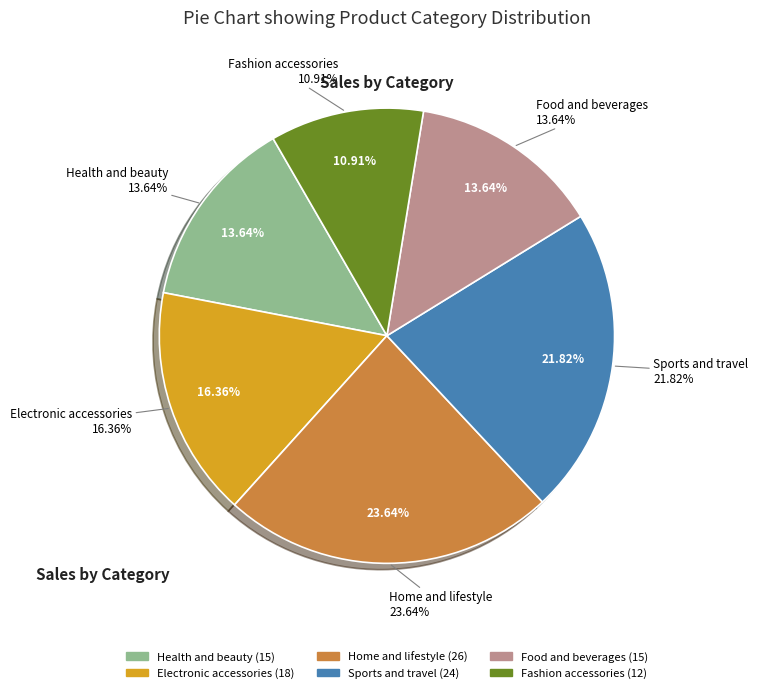

To the nearest percent, what portion does Electronic accessories represent?

16%